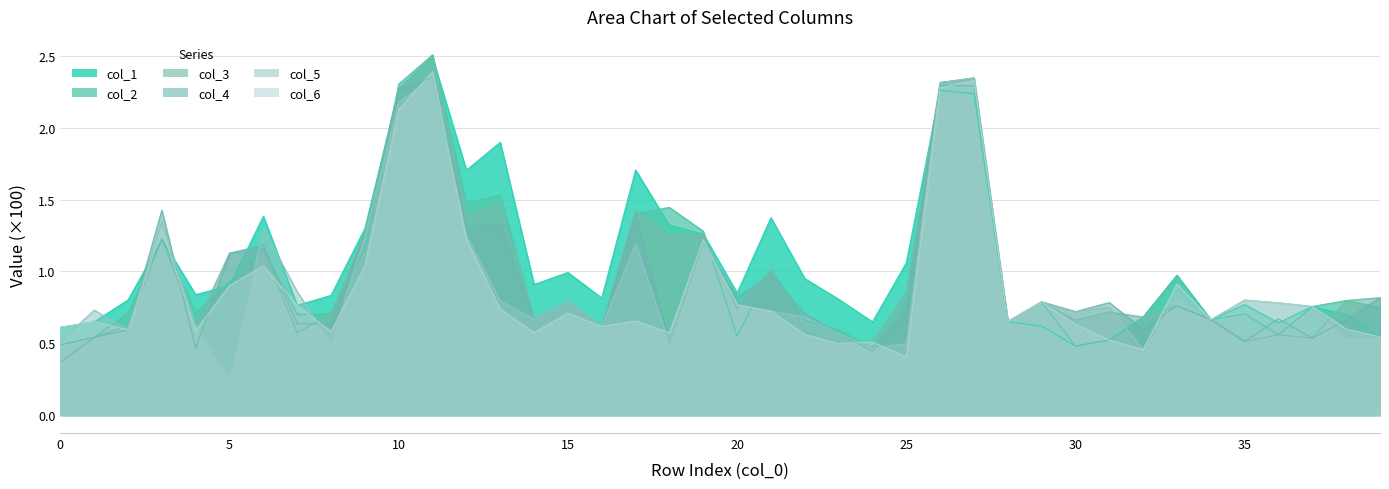

Reading right to left, list all the values displayed in this chart.

col_1: 0.5	0.7	0.8	0.6	0.8	0.7	1.0	0.7	0.5	0.5	0.6	0.7	2.2	2.3	1.1	0.6	0.8	0.9	1.4	0.8	1.3	1.3	1.7	0.8	1.0	0.9	1.9	1.7	2.5	2.3	1.3	0.8	0.8	1.4	0.9	0.8	1.2	0.8	0.6	0.6
col_2: 0.7	0.8	0.8	0.6	0.7	0.7	1.0	0.7	0.5	0.5	0.8	0.7	2.3	2.3	0.8	0.5	0.6	0.7	1.0	0.5	1.3	1.4	1.4	0.6	0.8	0.7	1.5	1.5	2.5	2.3	1.2	0.7	0.7	1.2	0.9	0.7	1.2	0.7	0.5	0.5
col_3: 0.8	0.8	0.5	0.6	0.5	0.7	0.8	0.7	0.7	0.7	0.8	0.7	2.3	2.3	0.9	0.5	0.5	0.6	1.0	0.7	1.3	1.2	1.4	0.6	0.8	0.7	1.5	1.4	2.5	2.3	1.3	0.7	0.6	1.2	1.1	0.6	1.2	0.6	0.5	0.5
col_4: 0.8	0.7	0.5	0.7	0.5	0.7	0.8	0.6	0.8	0.7	0.8	0.7	2.3	2.3	0.7	0.4	0.6	0.7	1.0	0.8	1.2	0.5	1.4	0.6	0.8	0.7	1.3	1.3	2.4	2.3	1.3	0.6	0.6	1.2	1.1	0.5	1.4	0.6	0.5	0.4
col_5: 0.5	0.5	0.8	0.8	0.8	0.7	0.8	0.5	0.8	0.7	0.8	0.7	2.3	2.3	0.5	0.5	0.6	0.7	0.7	0.8	1.2	0.5	1.2	0.6	0.8	0.7	0.8	1.2	2.4	2.2	1.2	0.5	0.9	1.3	0.3	0.6	1.3	0.6	0.7	0.5
col_6: 0.5	0.6	0.8	0.8	0.8	0.7	0.9	0.5	0.5	0.6	0.8	0.7	2.3	2.3	0.4	0.5	0.5	0.6	0.7	0.8	1.2	0.6	0.7	0.6	0.7	0.6	0.7	1.2	2.4	2.1	1.0	0.6	0.8	1.0	0.9	0.6	1.3	0.6	0.6	0.6